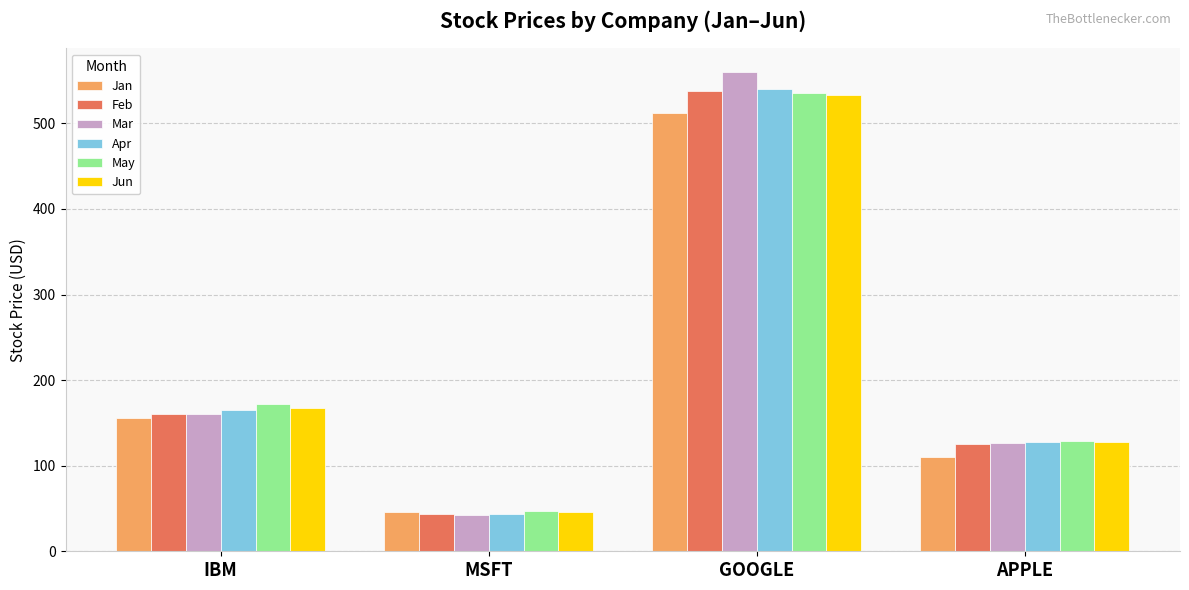

Rank the categories by Mar value from lowest to highest.

MSFT, APPLE, IBM, GOOGLE